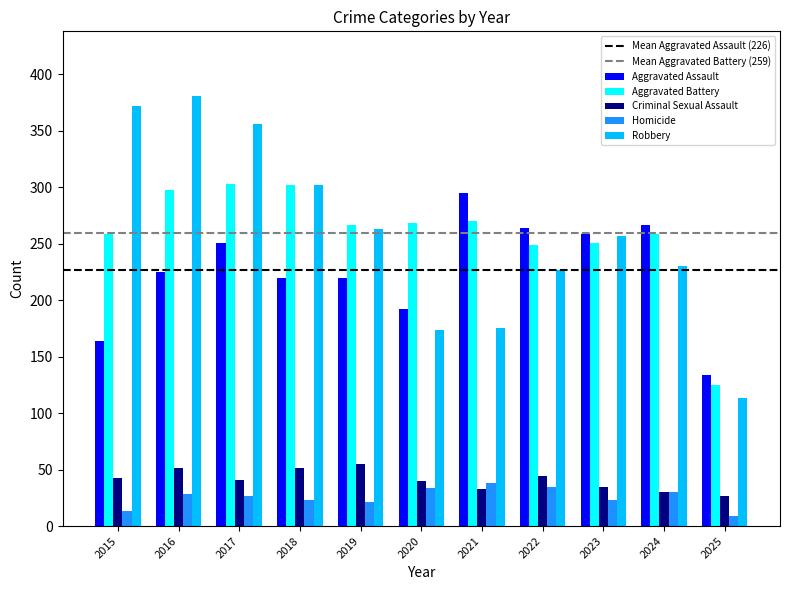

Which series has the largest range (max minus min)?

Robbery